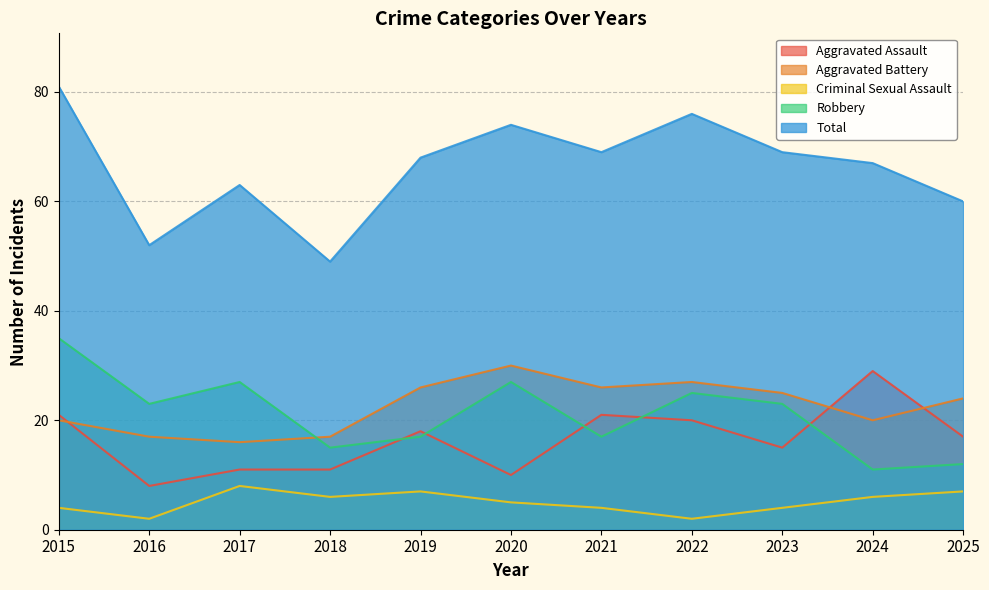

Is it true that Total equals 43 at 2019?

False